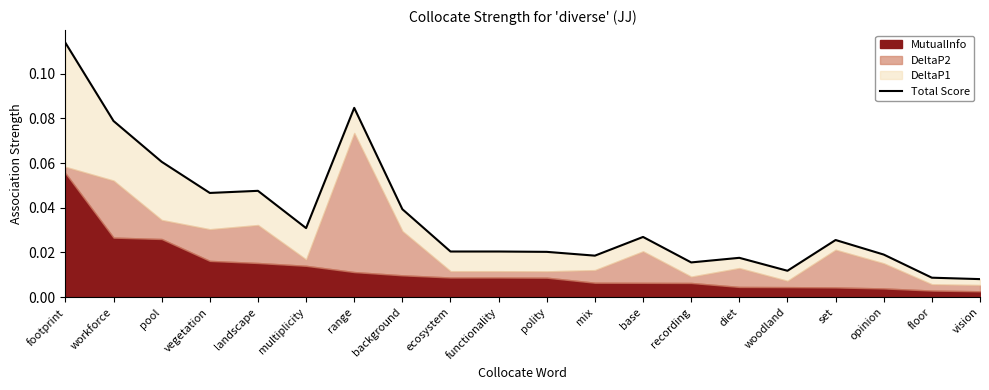

Reading left to right, what are all the values shown in this chart?

footprint=0.1	workforce=0.1	pool=0.1	vegetation=0.0	landscape=0.0	multiplicity=0.0	range=0.1	background=0.0	ecosystem=0.0	functionality=0.0	polity=0.0	mix=0.0	base=0.0	recording=0.0	diet=0.0	woodland=0.0	set=0.0	opinion=0.0	floor=0.0	vision=0.0